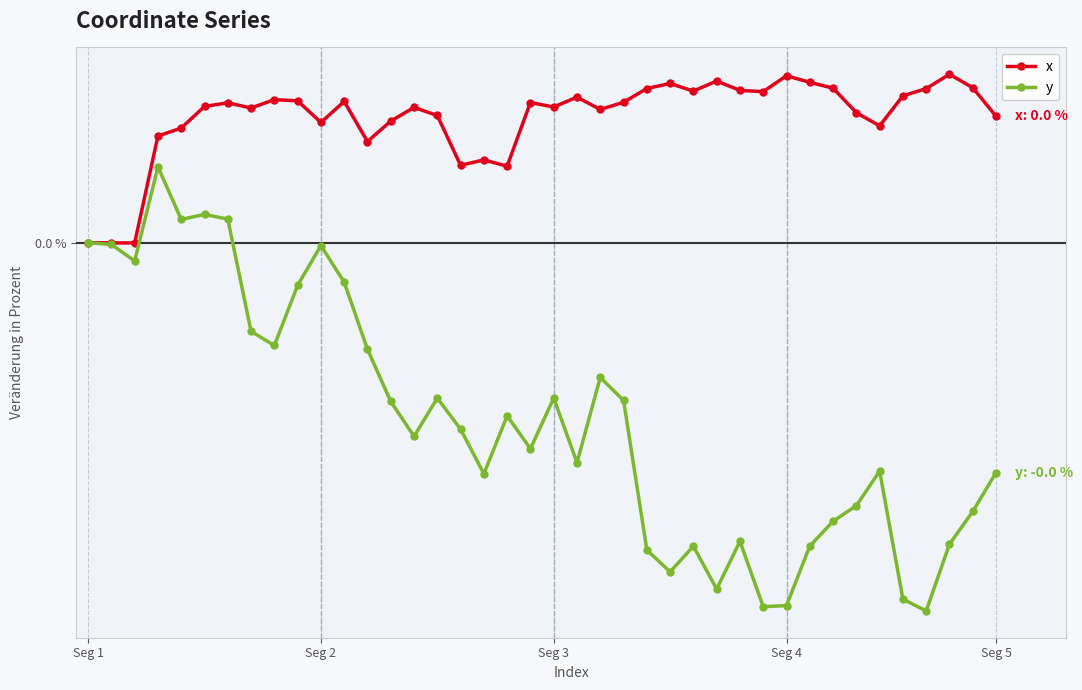

Does the chart have visible grid lines?

Yes